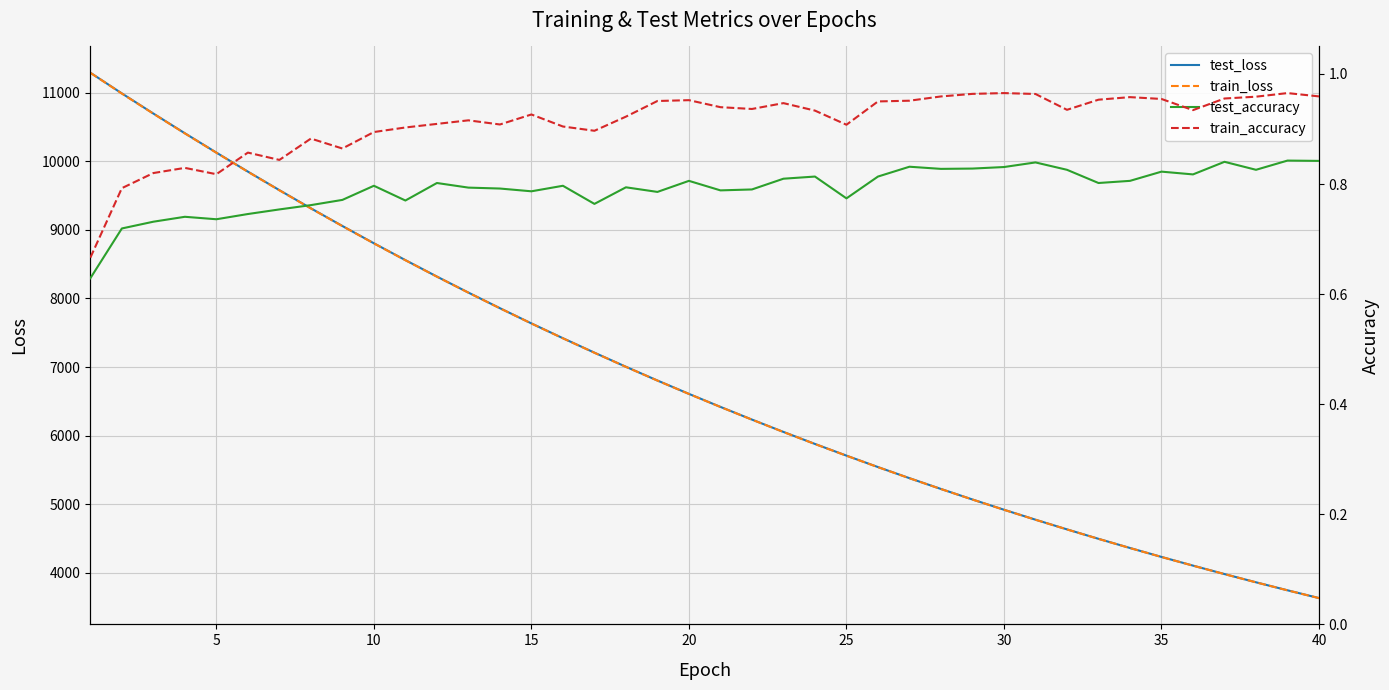

Reading left to right, list all the values displayed in this chart.

test_loss: 11290.5	10988.9	10695.3	10407.8	10125.9	9848.7	9578.5	9313.7	9056.0	8804.0	8558.5	8318.6	8085.3	7857.9	7635.7	7420.0	7209.5	7003.7	6803.5	6608.5	6418.9	6233.9	6054.0	5878.7	5708.4	5541.7	5379.8	5222.4	5068.9	4919.8	4774.5	4633.4	4495.7	4362.0	4231.7	4105.1	3981.7	3861.9	3745.2	3631.8
train_loss: 11289.1	10986.6	10693.2	10405.9	10123.8	9846.4	9576.2	9311.7	9054.4	8802.4	8556.7	8317.2	8083.9	7856.4	7634.4	7418.5	7207.8	7002.3	6802.2	6607.4	6417.7	6232.9	6052.8	5877.6	5707.1	5540.7	5378.9	5221.4	5068.1	4918.9	4773.7	4632.5	4494.9	4361.1	4230.9	4104.3	3981.0	3861.2	3744.6	3631.2
test_accuracy: 0.6	0.7	0.7	0.7	0.7	0.7	0.8	0.8	0.8	0.8	0.8	0.8	0.8	0.8	0.8	0.8	0.8	0.8	0.8	0.8	0.8	0.8	0.8	0.8	0.8	0.8	0.8	0.8	0.8	0.8	0.8	0.8	0.8	0.8	0.8	0.8	0.8	0.8	0.8	0.8
train_accuracy: 0.7	0.8	0.8	0.8	0.8	0.9	0.8	0.9	0.9	0.9	0.9	0.9	0.9	0.9	0.9	0.9	0.9	0.9	1.0	1.0	0.9	0.9	0.9	0.9	0.9	1.0	1.0	1.0	1.0	1.0	1.0	0.9	1.0	1.0	1.0	0.9	1.0	1.0	1.0	1.0